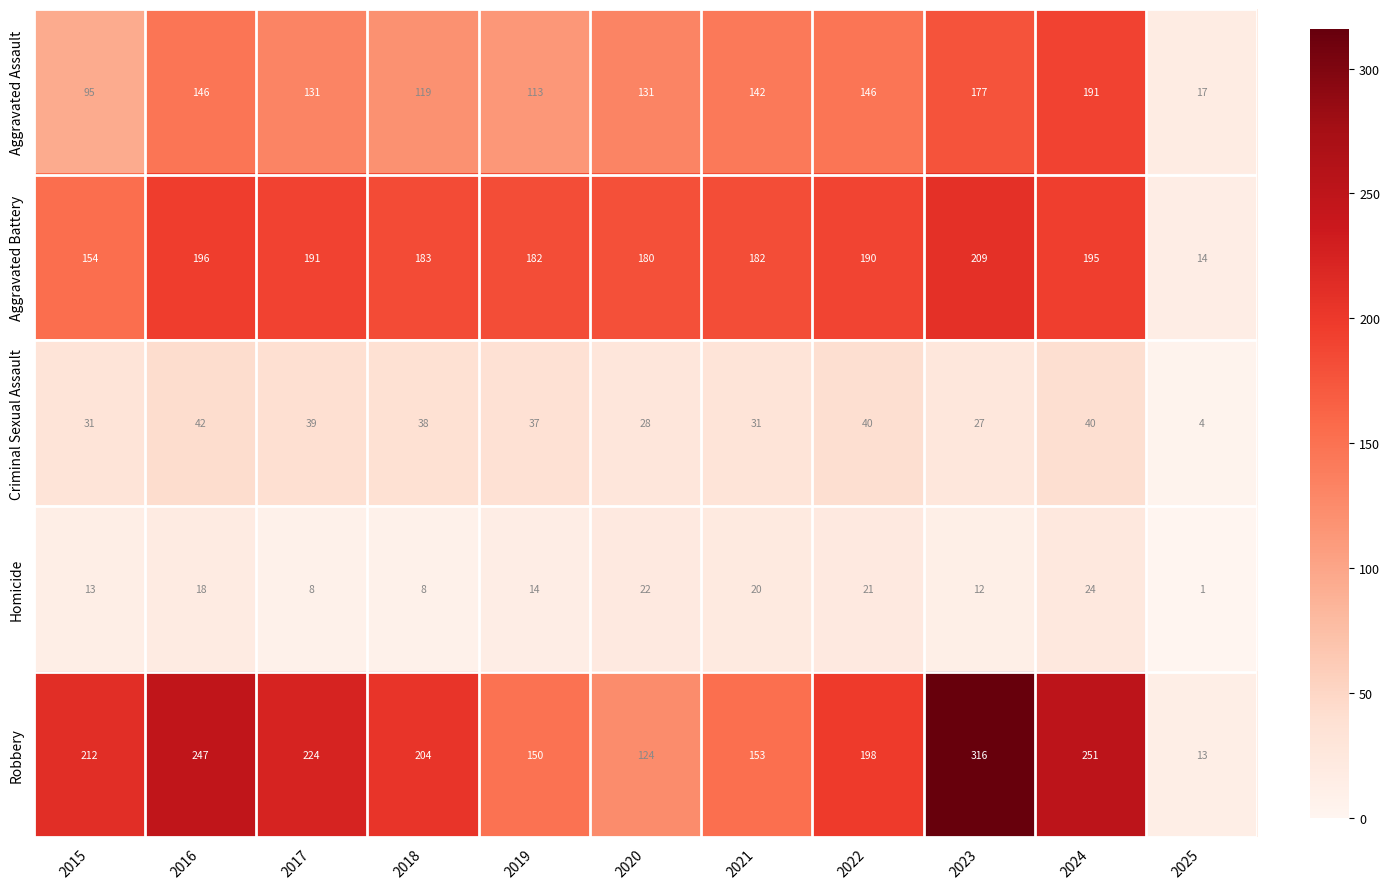

True or false: Aggravated Battery has a value of 182 at 2021.

True